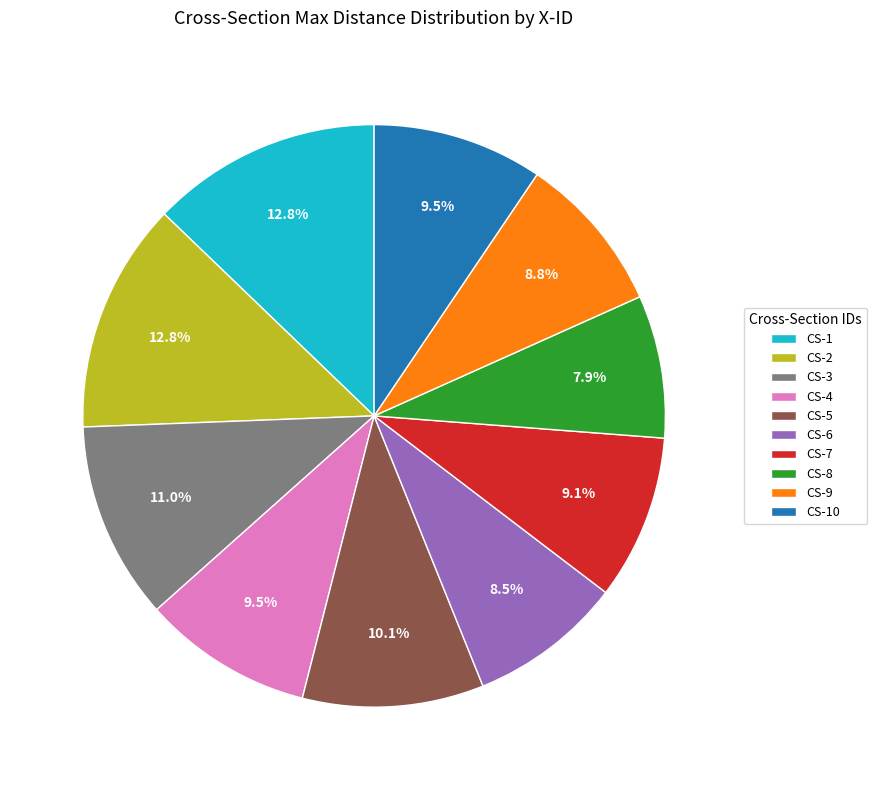

How much of the chart is everything except CS-6?

91.5%